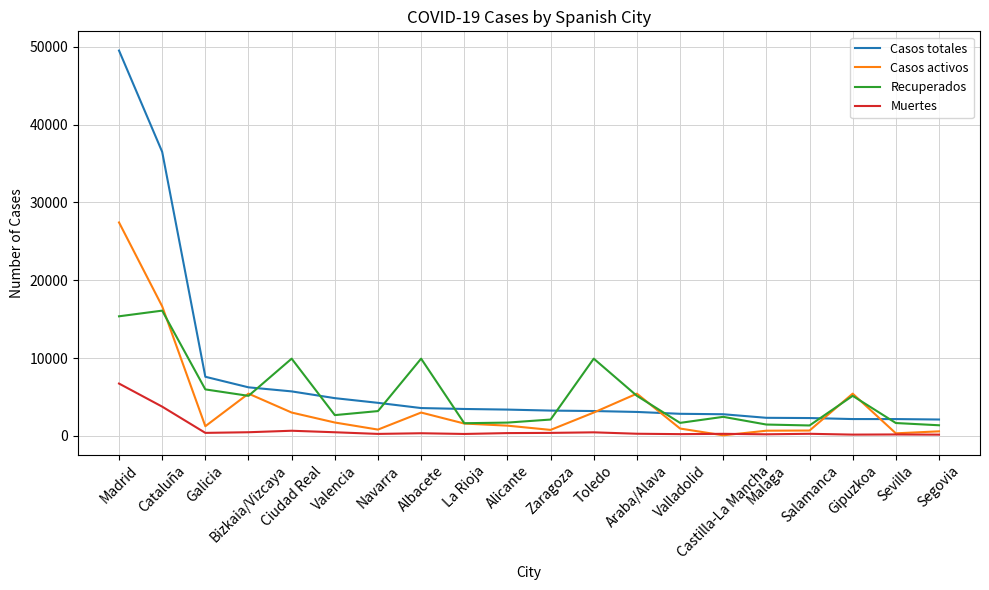

The value of Muertes at Alicante is 357. True or false?

True